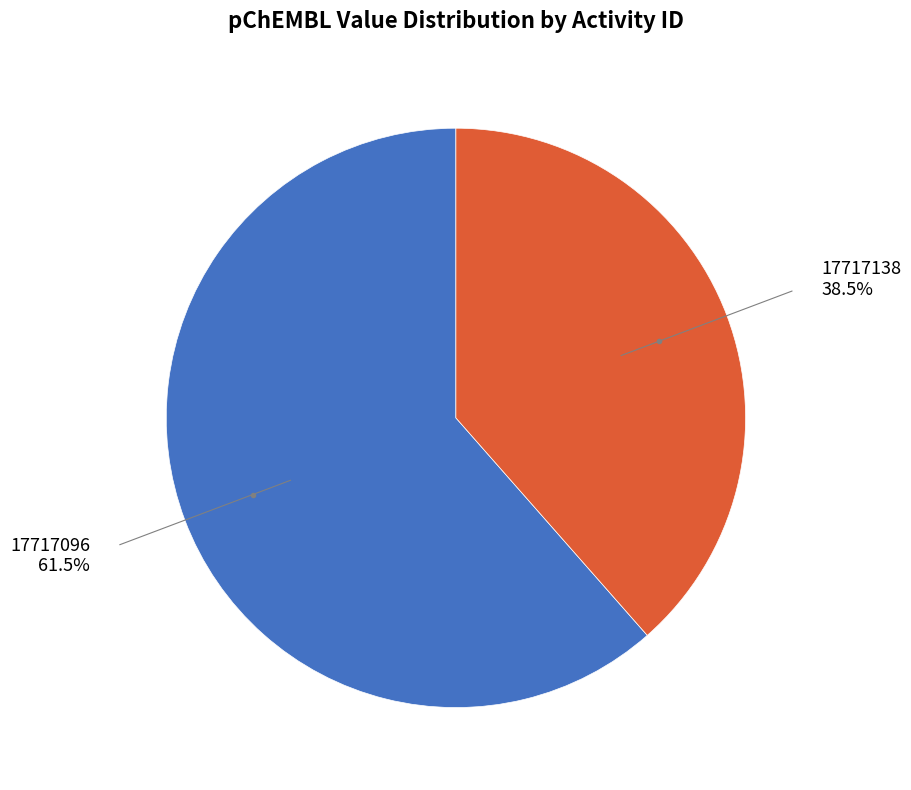

Is there a majority slice in this chart?

Yes